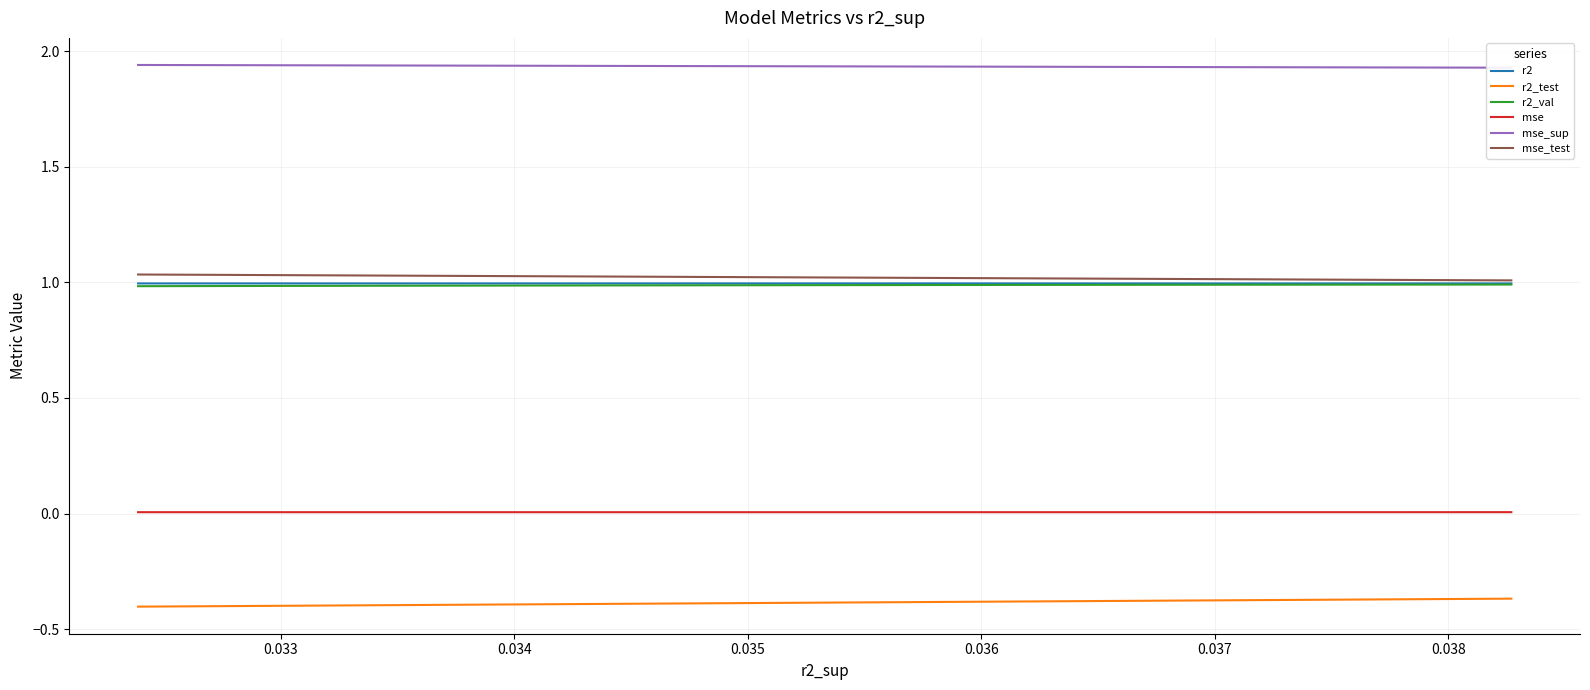

What is the average value of the r2_val series?

1.0